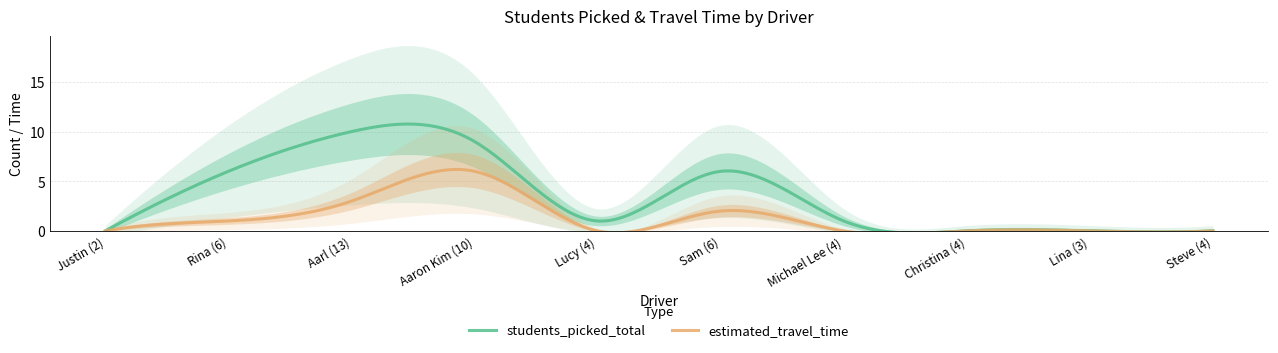

True or false: estimated_travel_time and students_picked_total intersect in this chart.

False